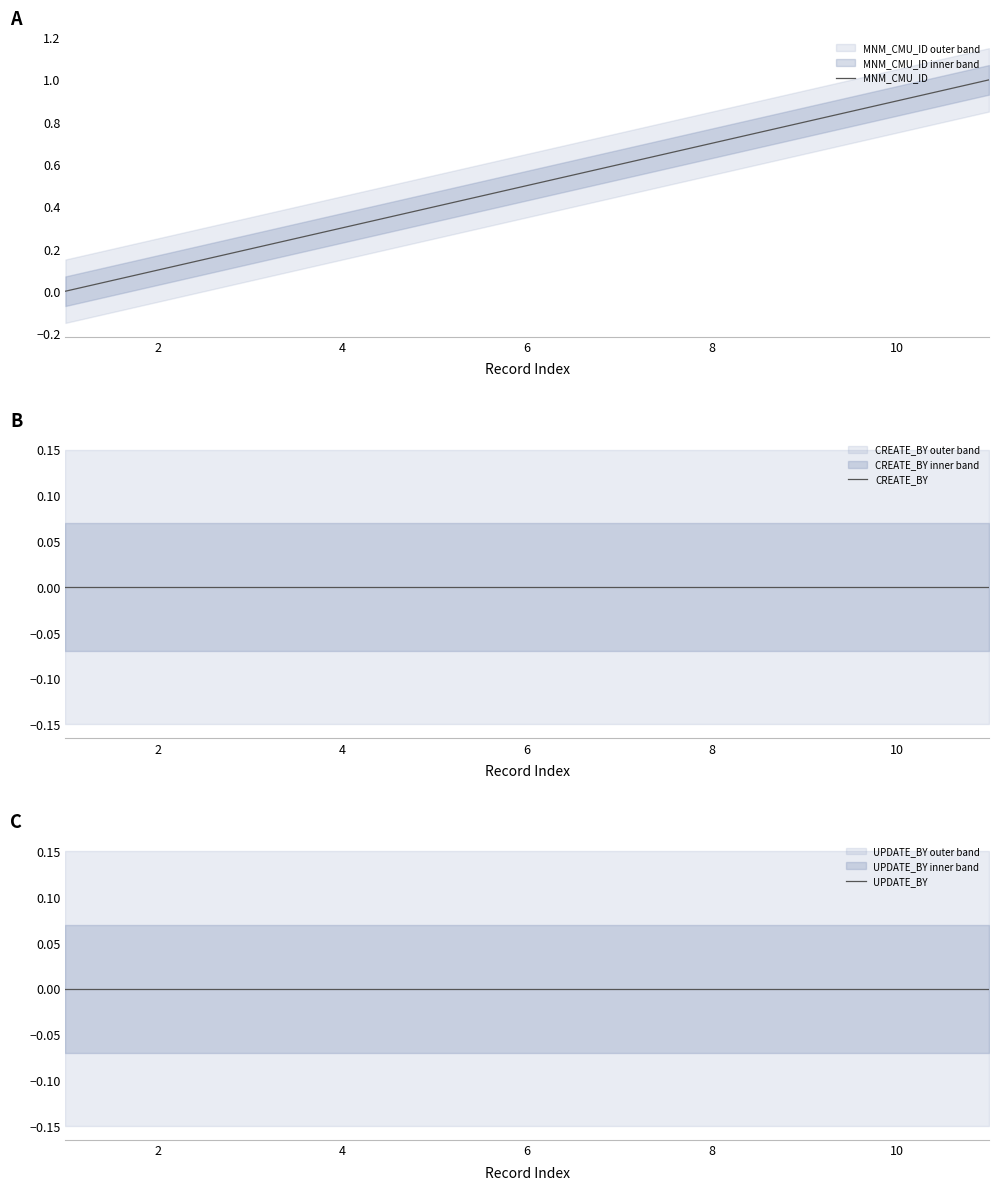

What is the maximum value for MNM_CMU_ID?

1.0